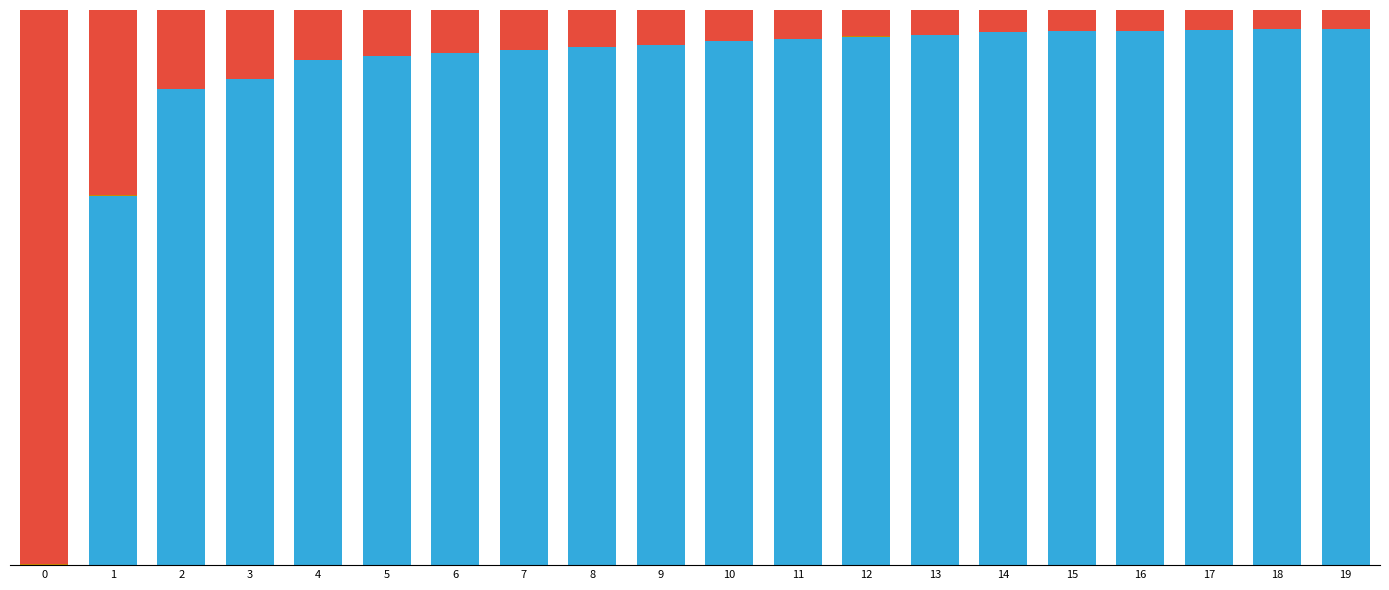

The bus series shows 0.9 at 2. True or false?

True